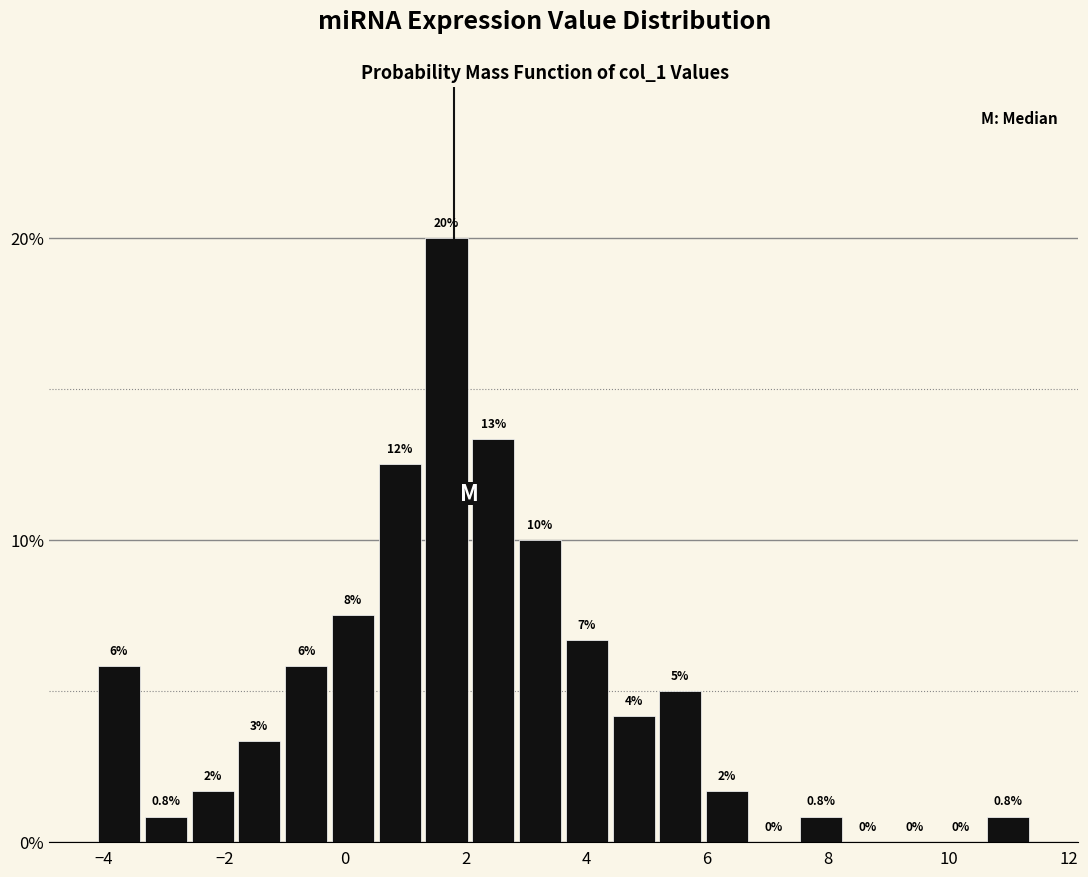

Read against the x-axis, roughly where is the centre of the tallest bar?

1.6